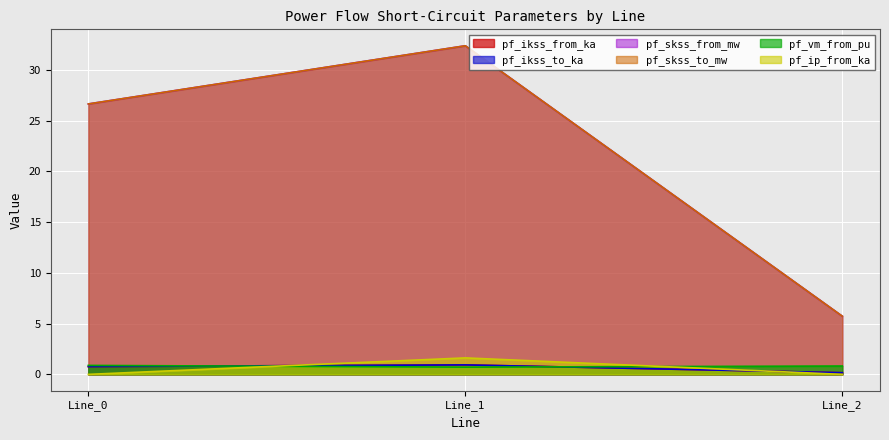

Reading left to right, what are all the values shown in this chart?

pf_ikss_from_ka: Line_0=0.8	Line_1=0.9	Line_2=0.2
pf_ikss_to_ka: Line_0=0.8	Line_1=0.9	Line_2=0.2
pf_skss_from_mw: Line_0=26.7	Line_1=32.4	Line_2=5.7
pf_skss_to_mw: Line_0=26.7	Line_1=32.4	Line_2=5.7
pf_vm_from_pu: Line_0=0.9	Line_1=0.7	Line_2=0.8
pf_ip_from_ka: Line_0=0.0	Line_1=1.6	Line_2=0.0